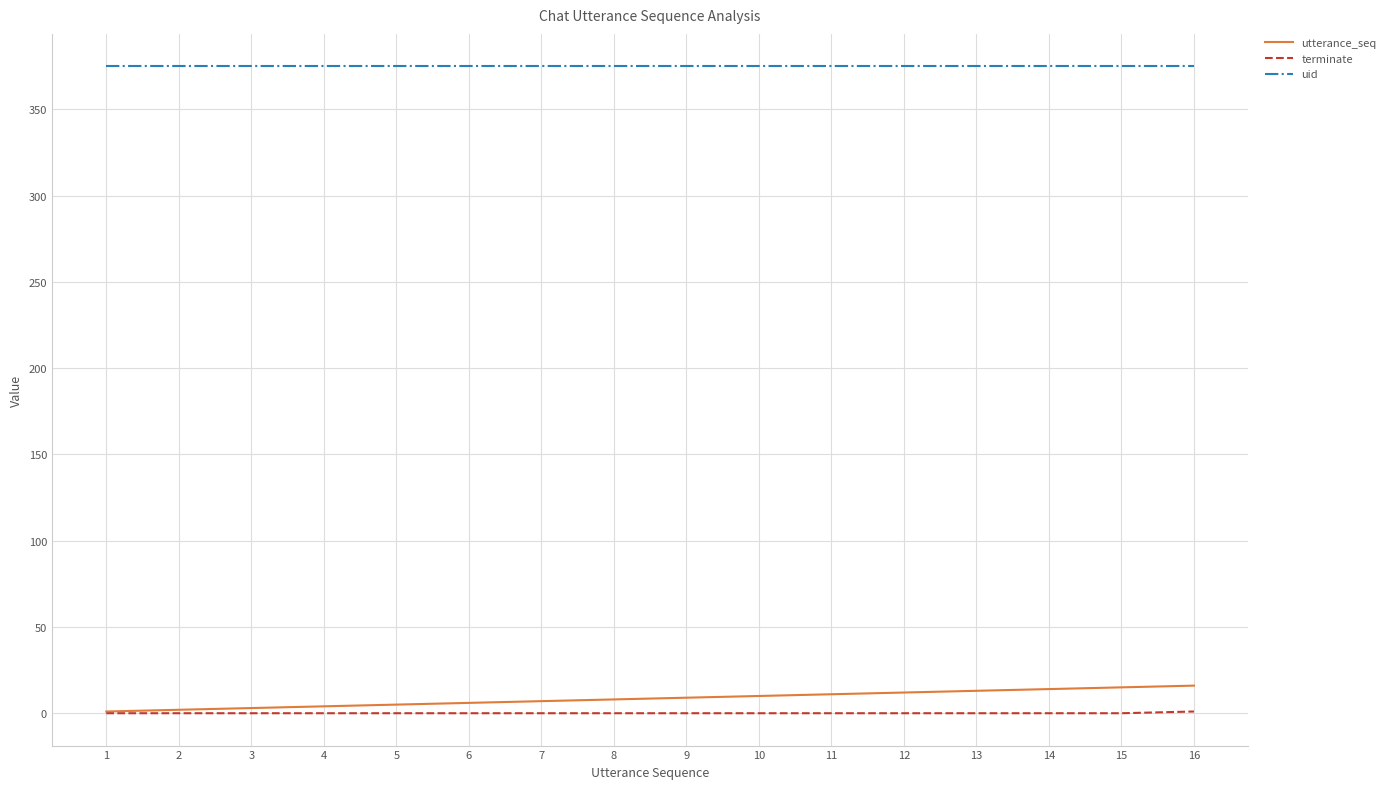

The value of uid at 14 is 591. True or false?

False